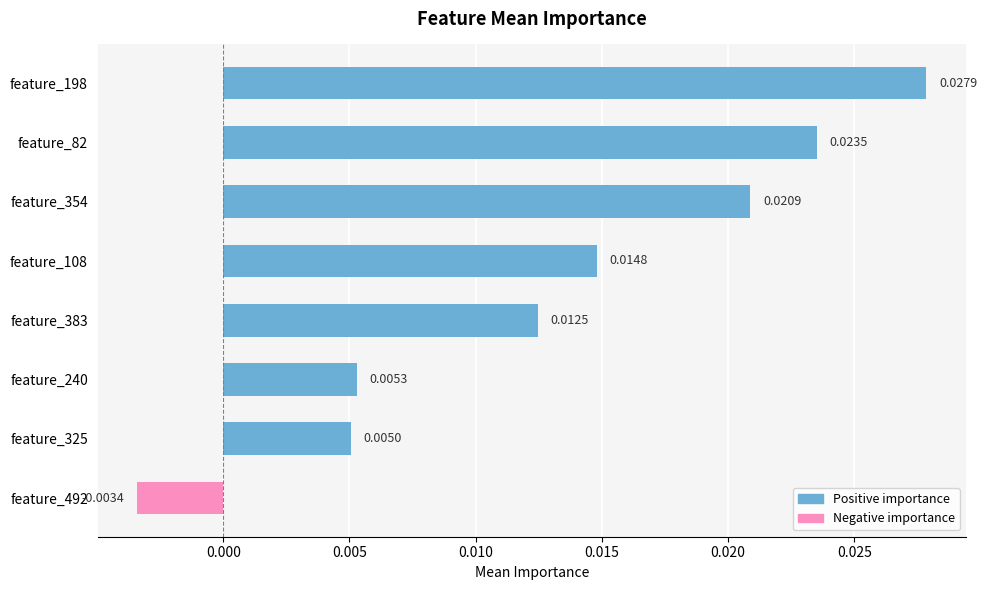

At which category does the chart reach its minimum across all series?

feature_492